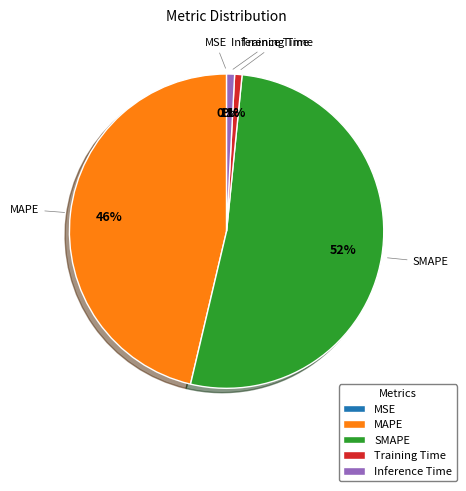

Between Inference Time and SMAPE, which is larger?

SMAPE